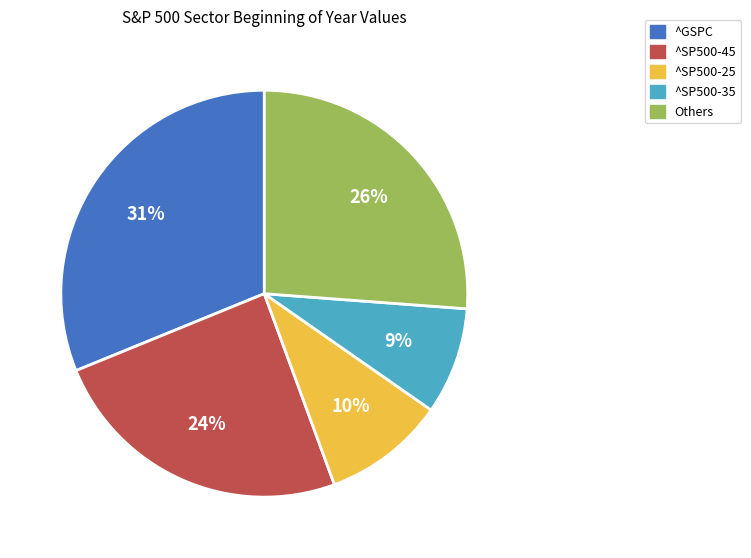

Is there any slice that represents more than half of the pie?

No